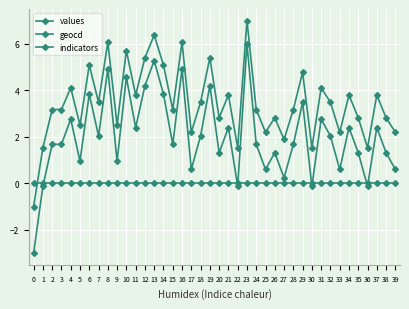

Is this an area chart (filled region under the line)?

No